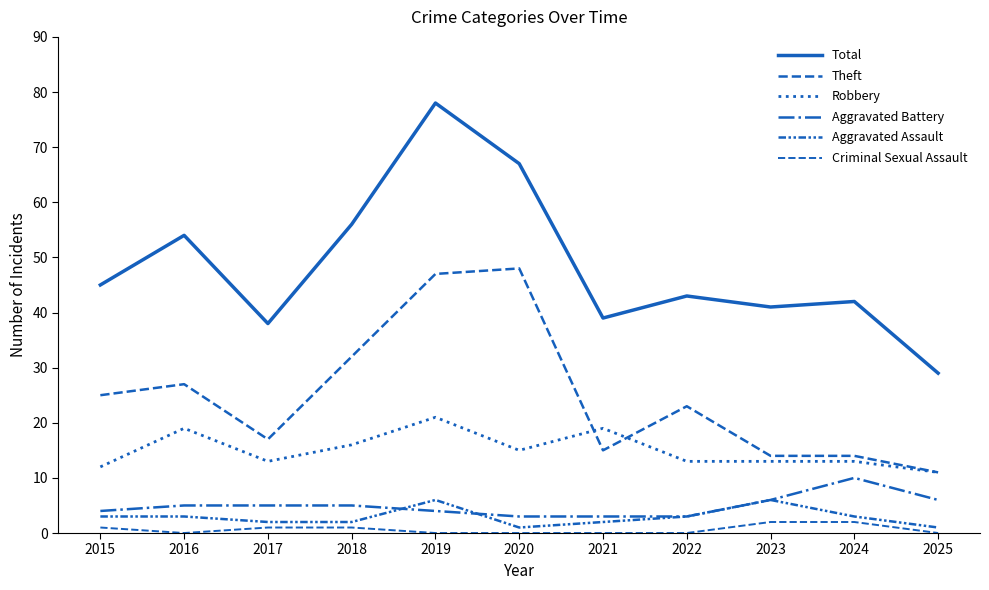

How many lines are shown in the chart?

6